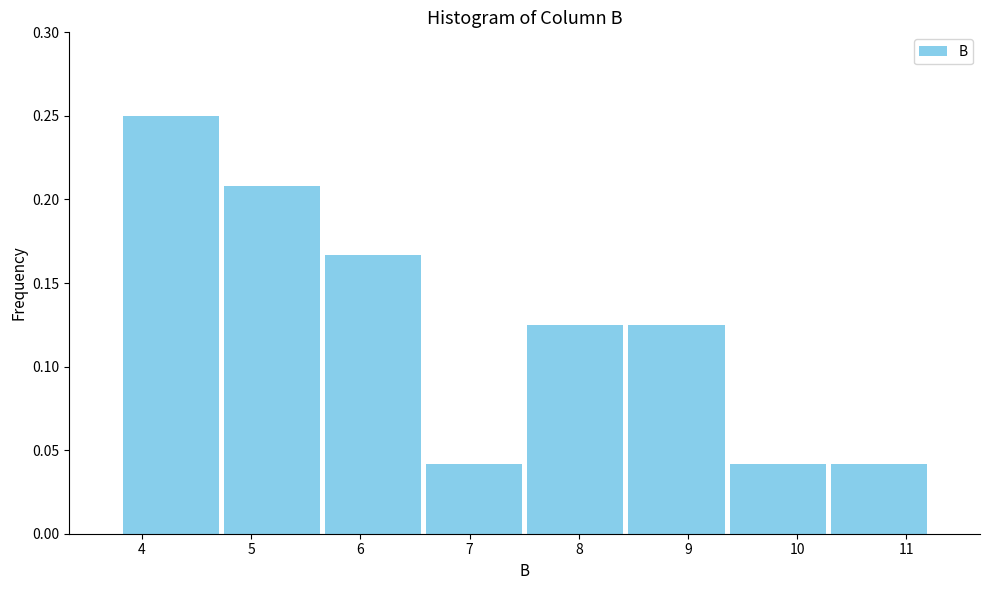

Over which range of the x-axis is the bar tallest?

3.8 to 4.7